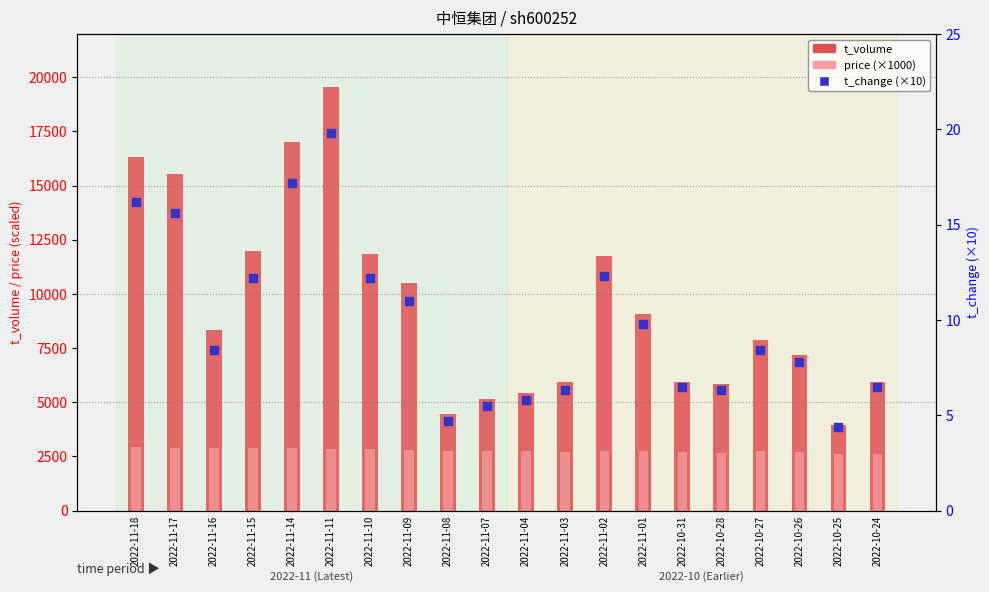

Which series reaches the maximum Y coordinate?

t_volume